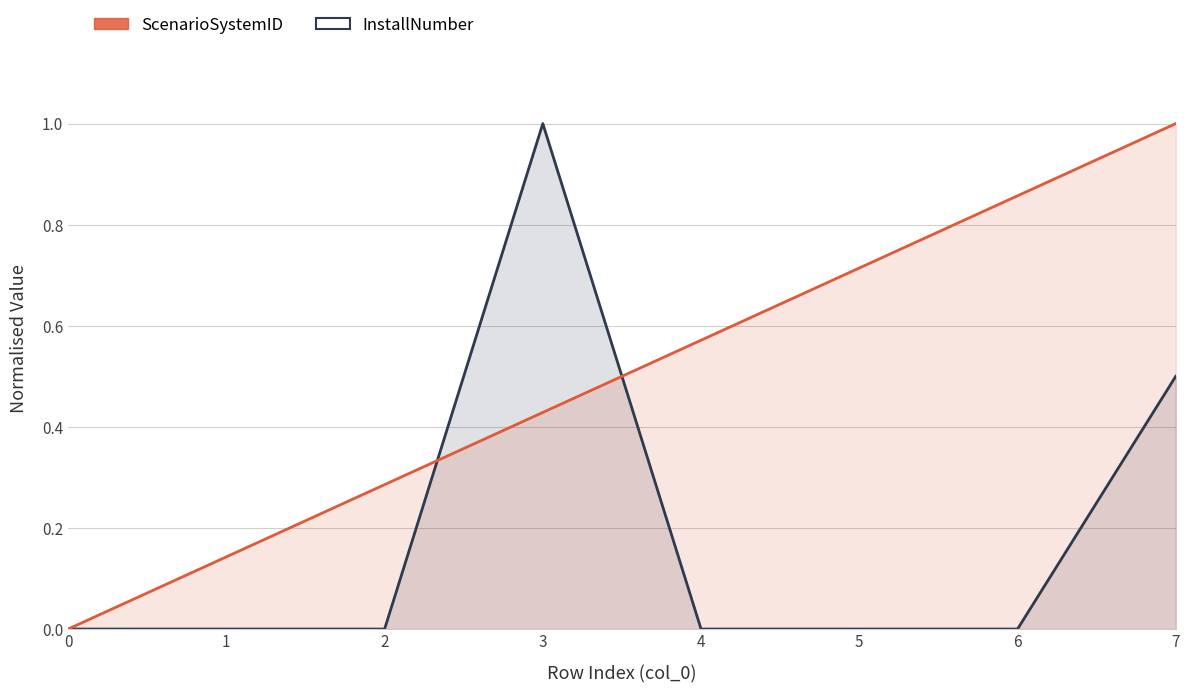

Is the value of InstallNumber at 6 greater than the value of ScenarioSystemID at 1?

No